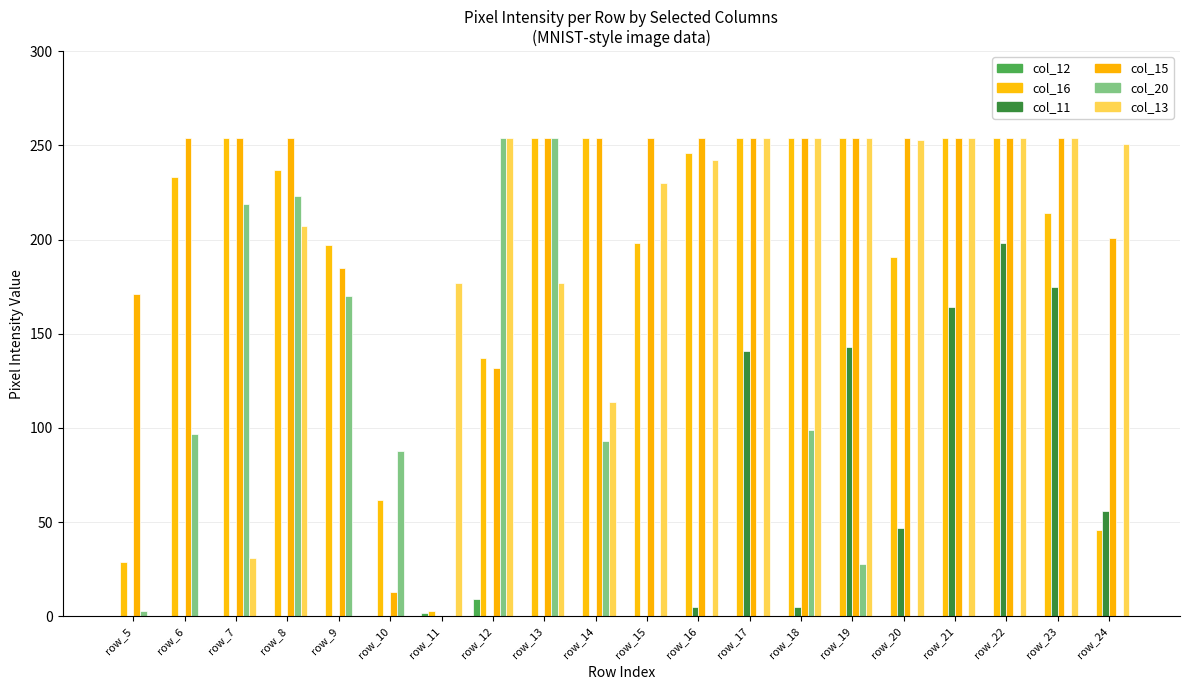

What is the spread (max minus min) of values at row_12?

254